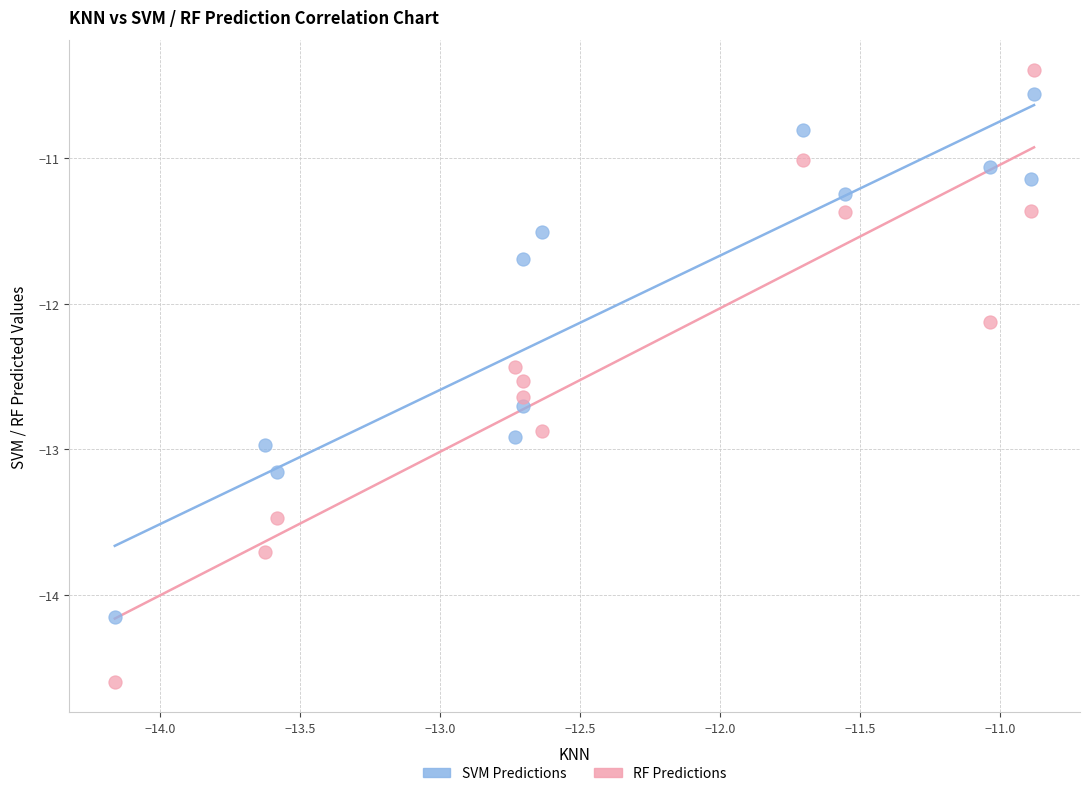

Across all data points, what is the range of Y values (max minus min)?

4.2